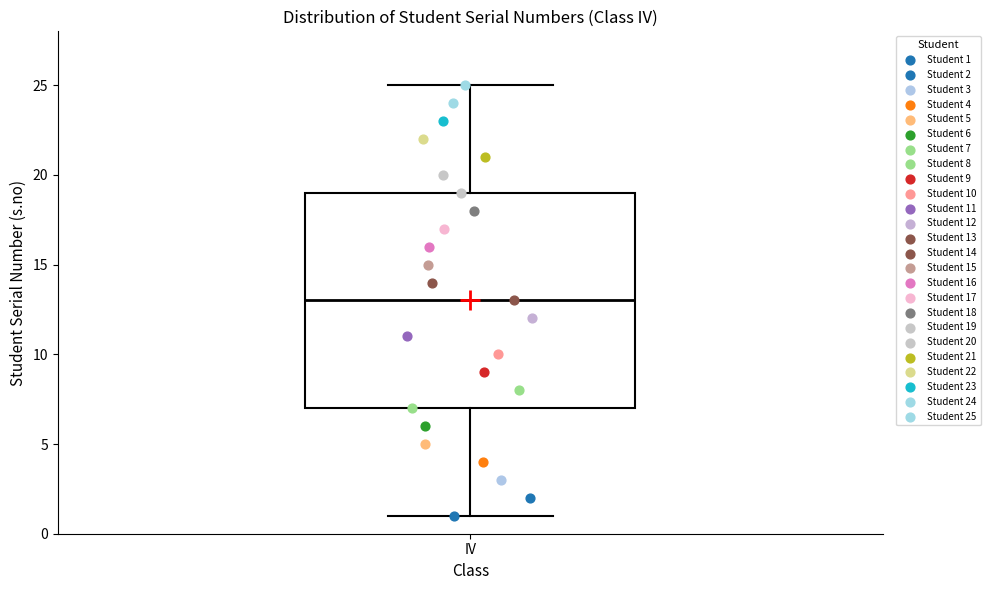

Transcribe this box plot: give where the median line is, the range the box spans, and where the two whiskers end, as read against the y-axis. The values are not printed on the chart, so give them approximately, as read against the axis.

median 13, box 7 to 19, whiskers 1 to 25